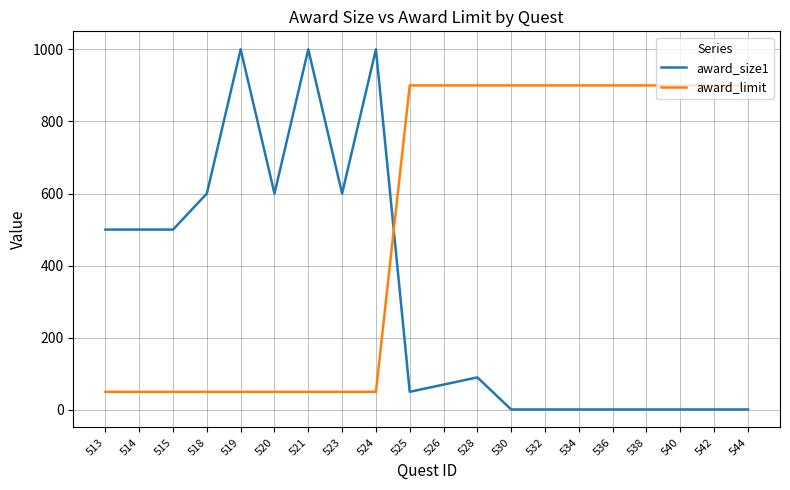

List the series in order of their peak value, highest first.

award_size1, award_limit